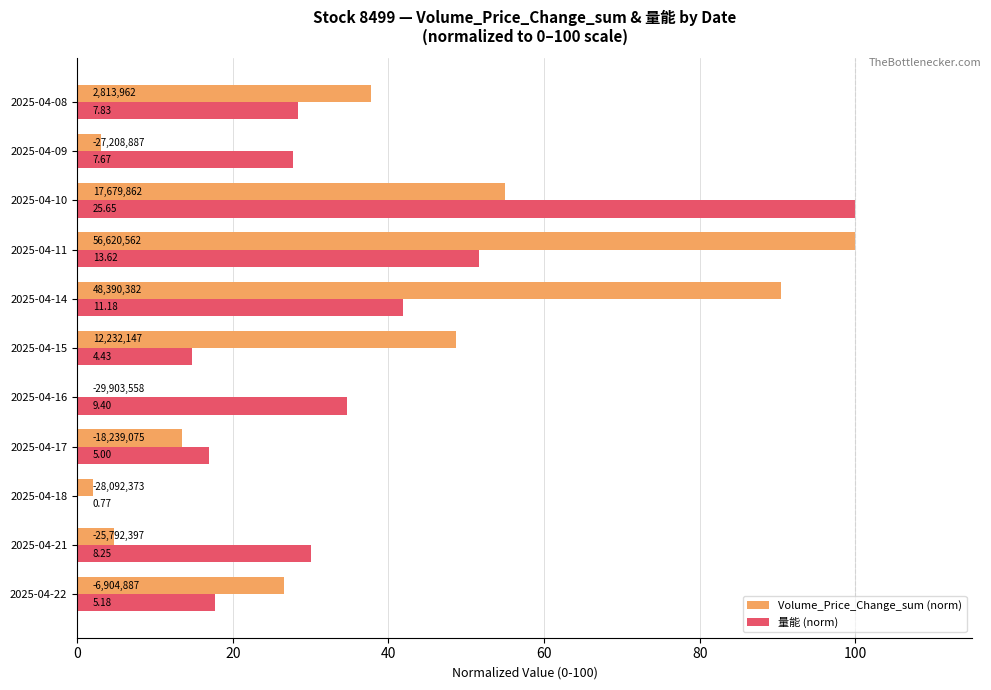

What are all the series names shown in the legend?

Volume_Price_Change_sum (norm), 量能 (norm)